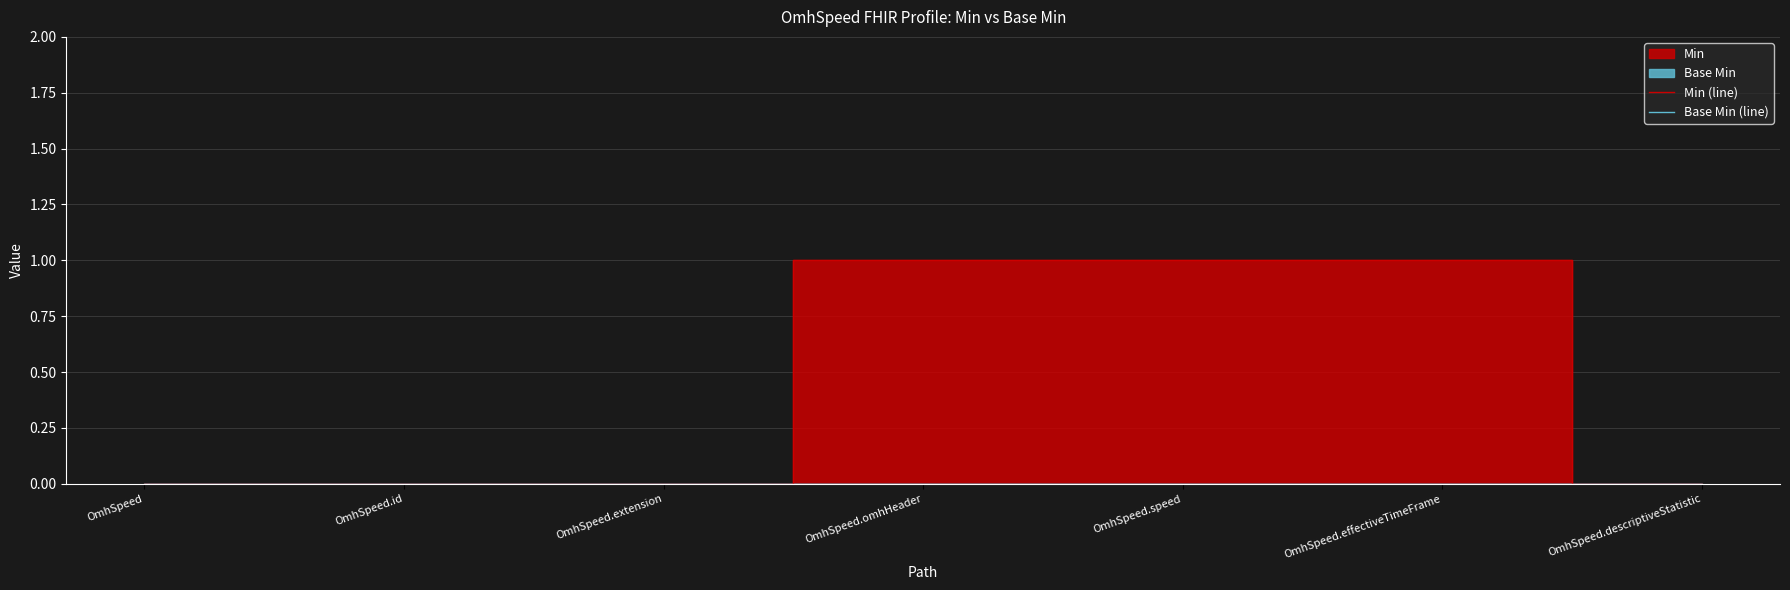

Does the chart display data point markers on the line(s)?

No